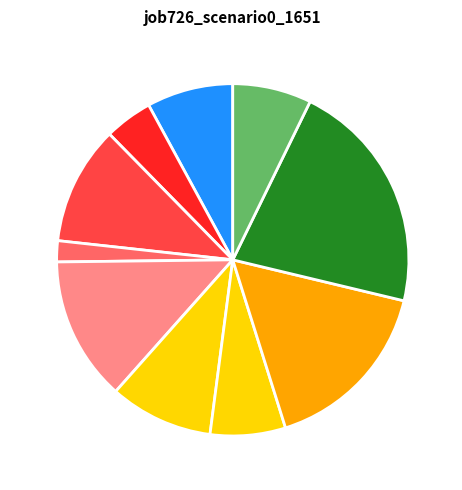

Is there any slice that represents more than half of the pie?

No